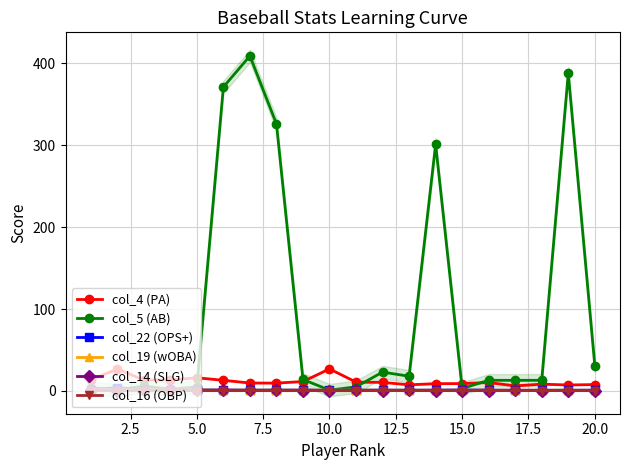

Is it true that col_19 (wOBA) equals 1.0 at 10.0?

True